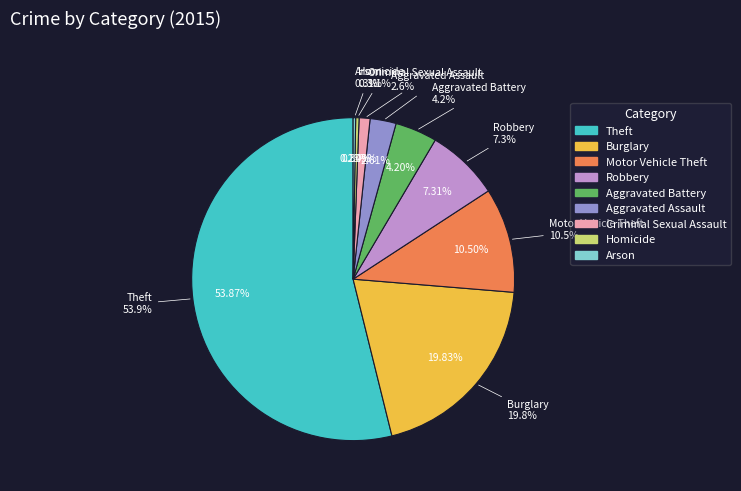

Rank the categories by value from lowest to highest.

Arson, Homicide, Criminal Sexual Assault, Aggravated Assault, Aggravated Battery, Robbery, Motor Vehicle Theft, Burglary, Theft